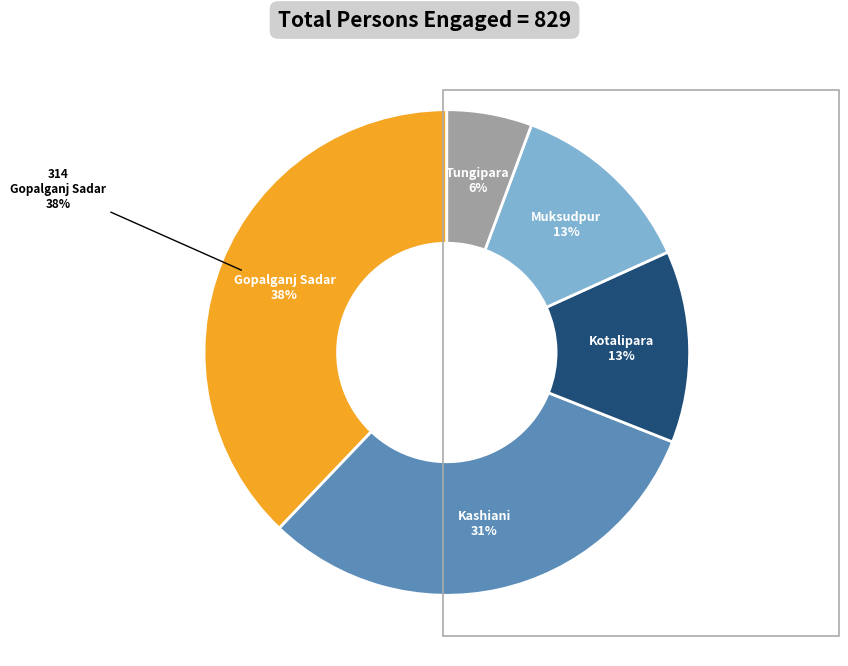

Is the sum of Kashiani and Gopalganj Sadar greater than half?

Yes